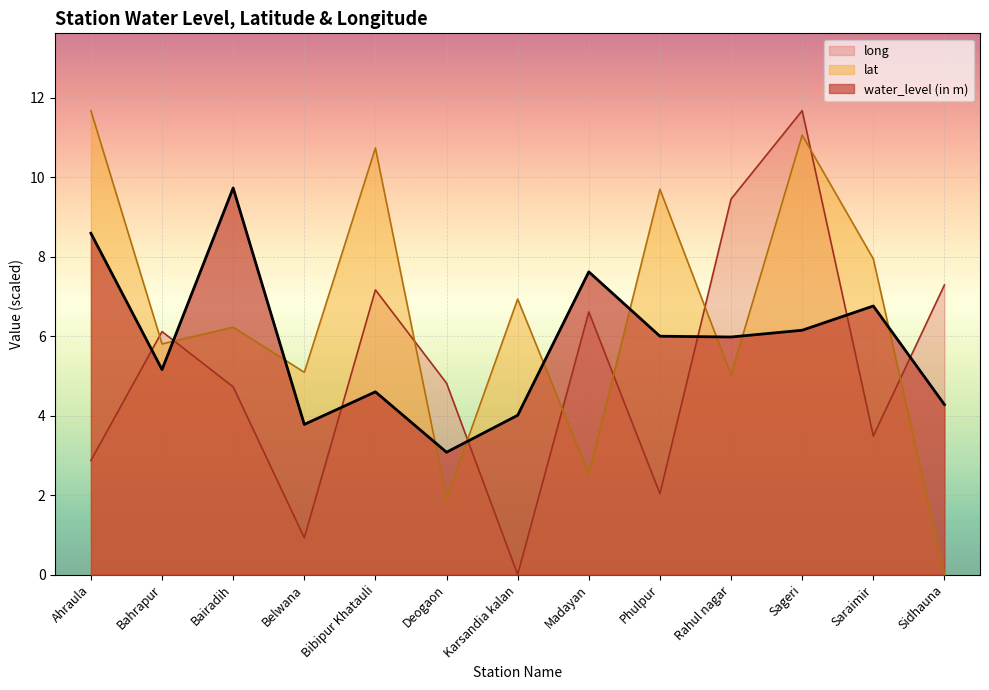

Is the value of long at Deogaon greater than the value of lat at Saraimir?

No